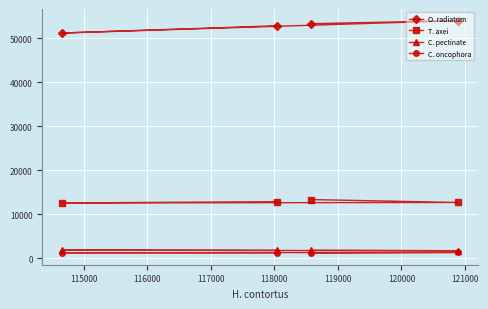

What is the value of the T. axei point at the 3rd from the left?

13354